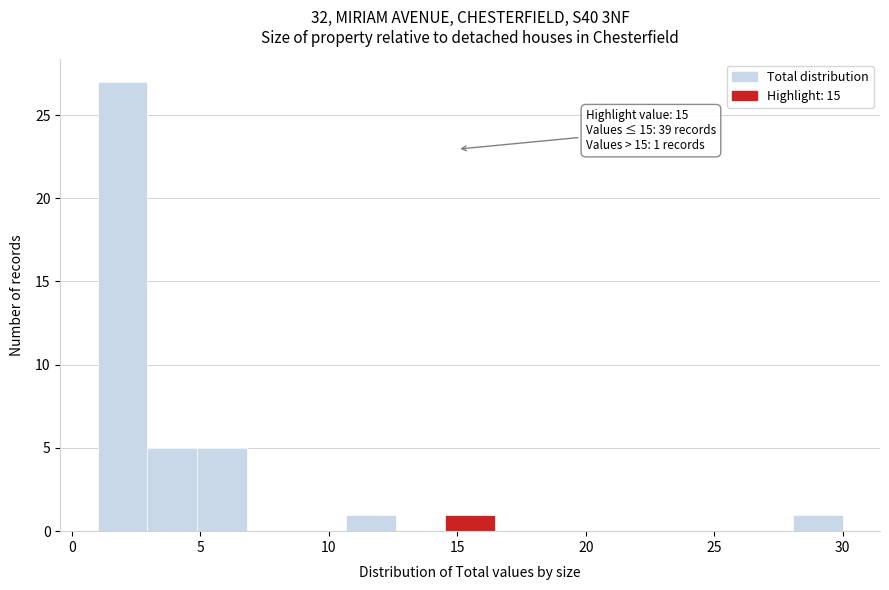

Read against the x-axis, roughly where is the centre of the tallest bar?

2.0